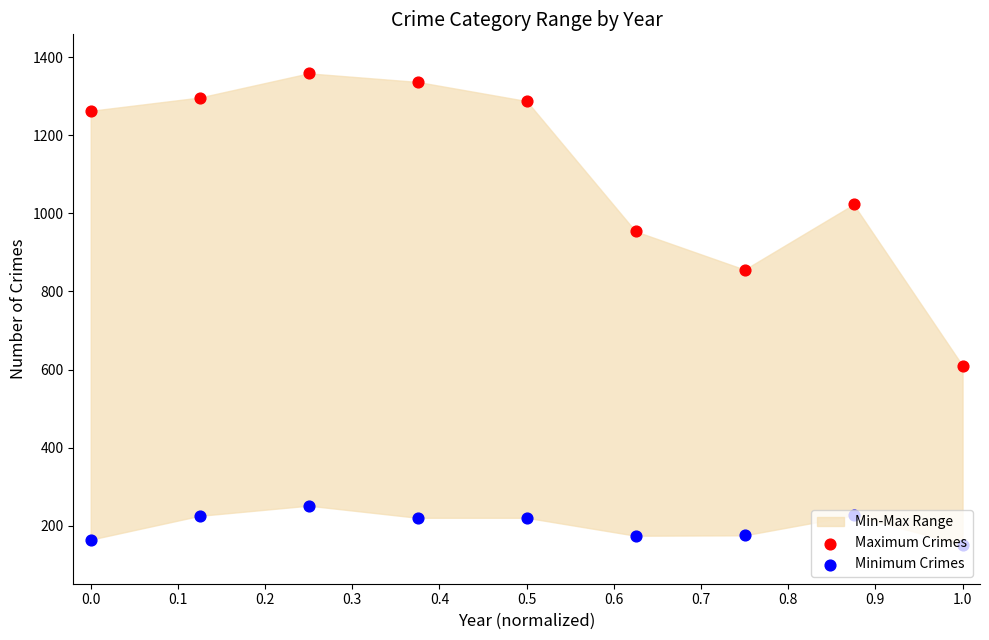

Is the value of Maximum Crimes at 0.7 greater than the value of Minimum Crimes at 0.2?

Yes